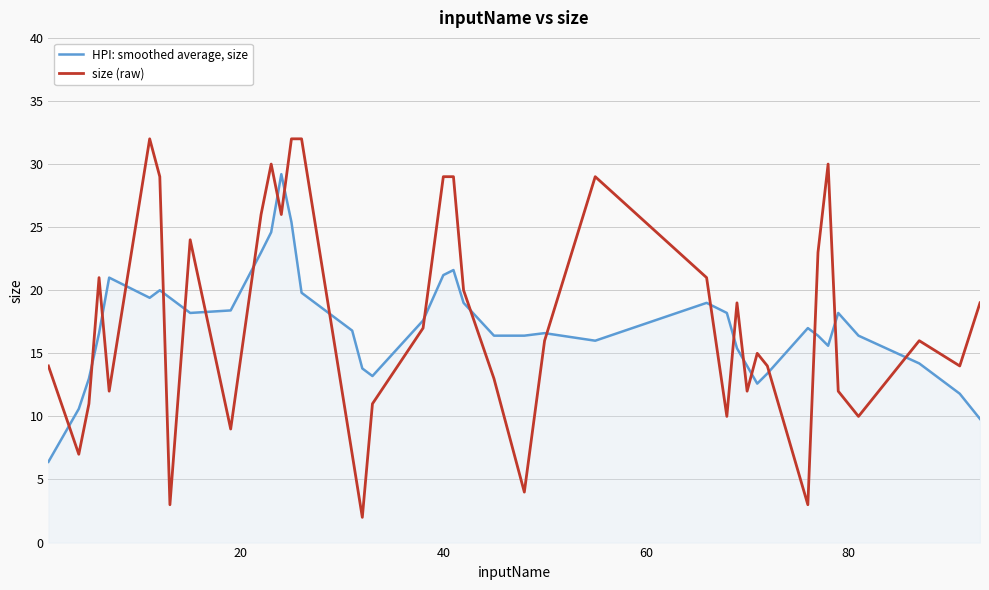

Which series has the widest spread of values?

size (raw)